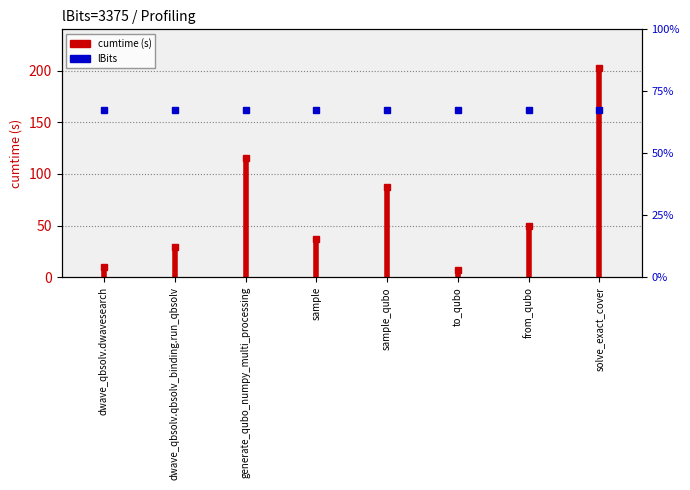

What position from the left is dwave_qbsolv.qbsolv_binding.run_qbsolv?

2